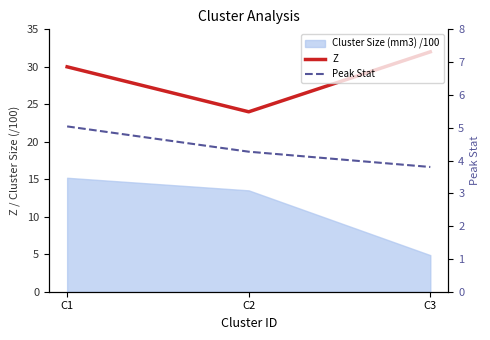

Count the number of categories in the chart.

3